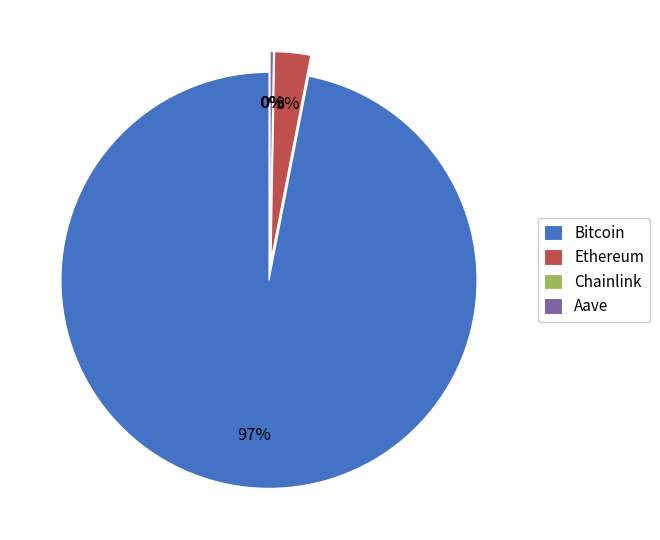

What portion of the pie excludes Bitcoin?

3.1%